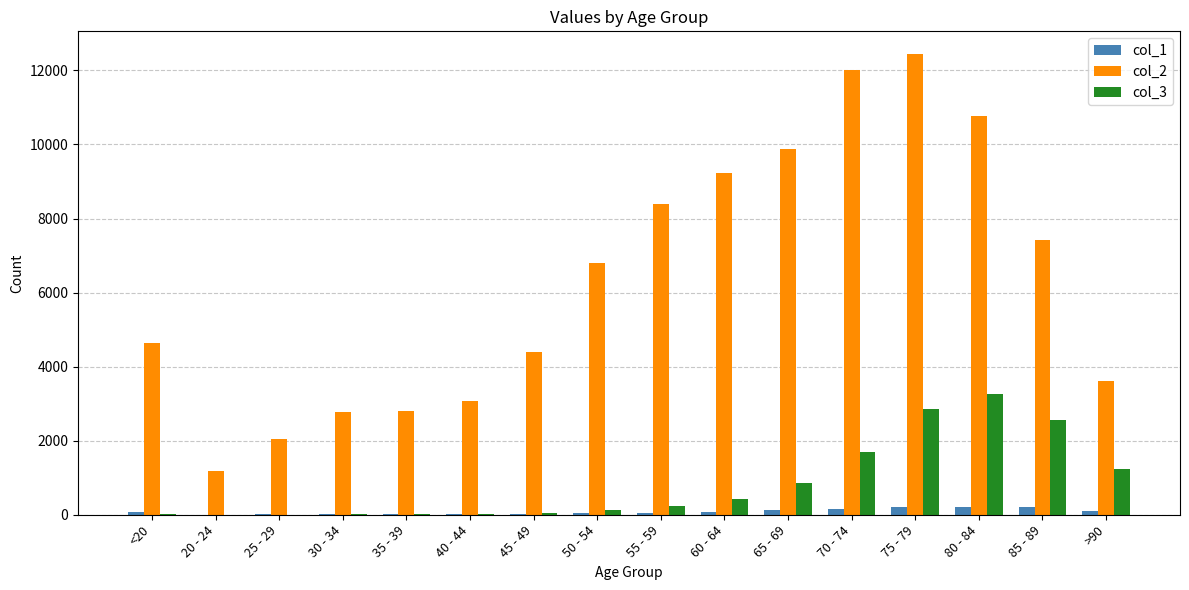

What is the spread (max minus min) of values at <20?

4623